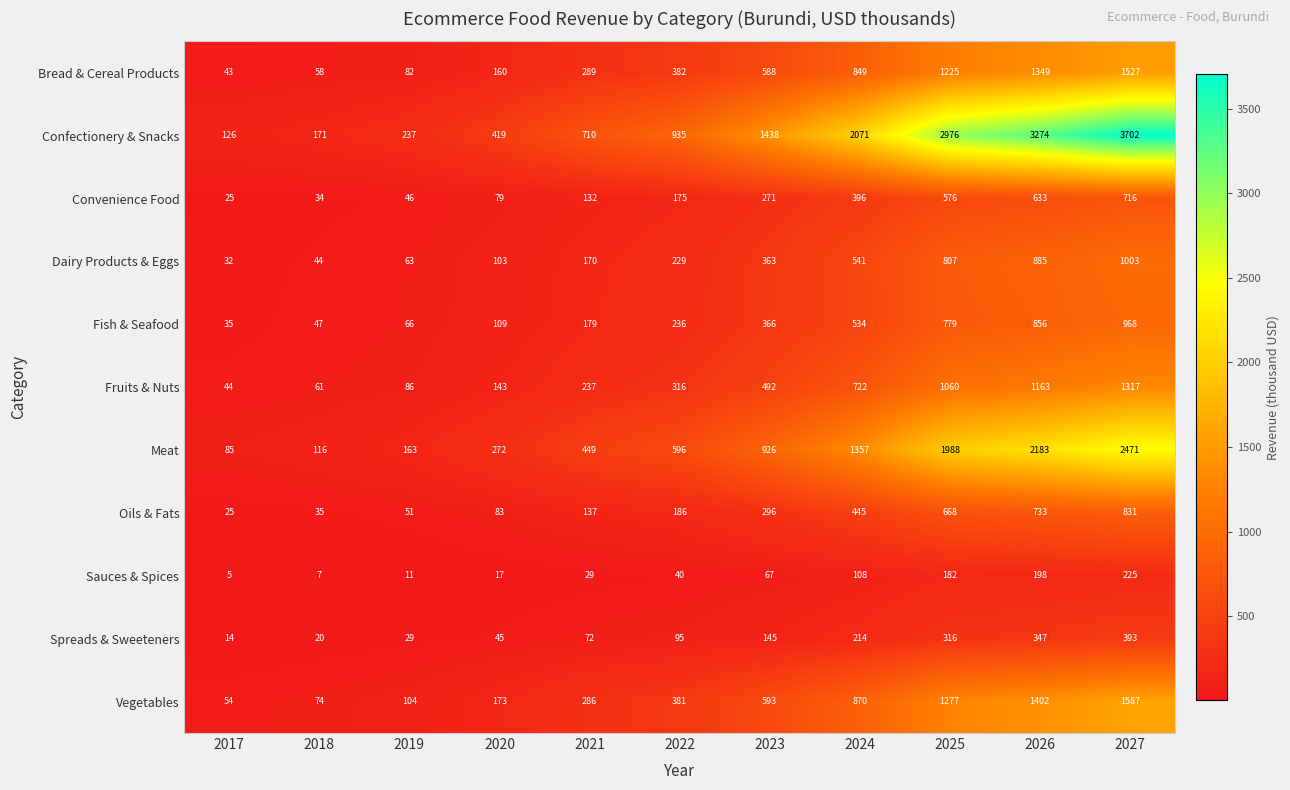

At which category is the sum across all series the highest?

2027